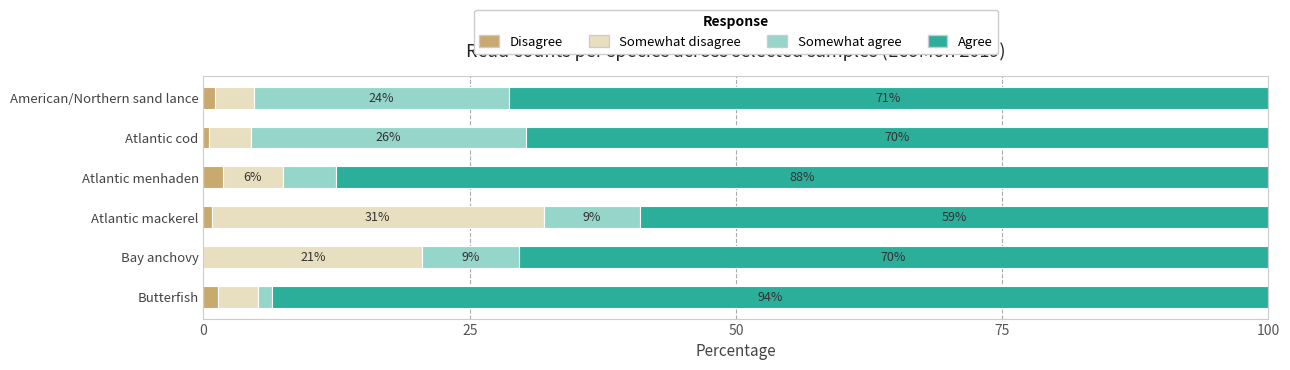

What is the total value across all series at Butterfish?

100.0